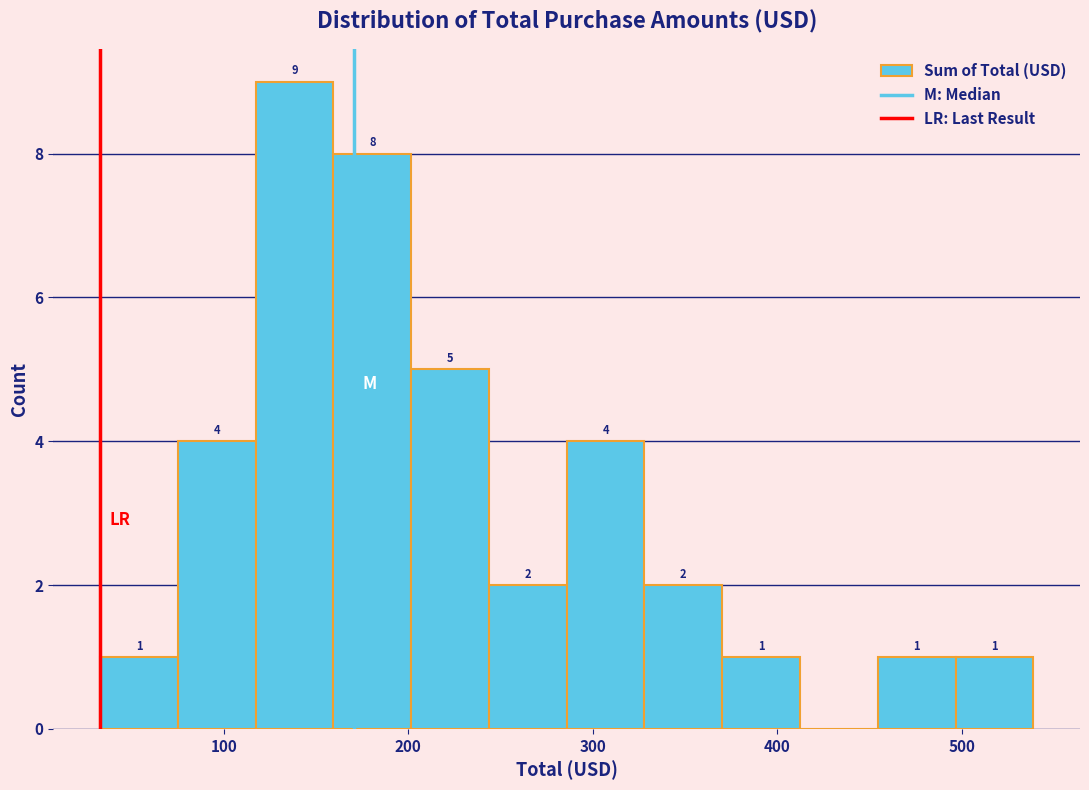

Which range on the x-axis has the tallest bar?

120 to 160